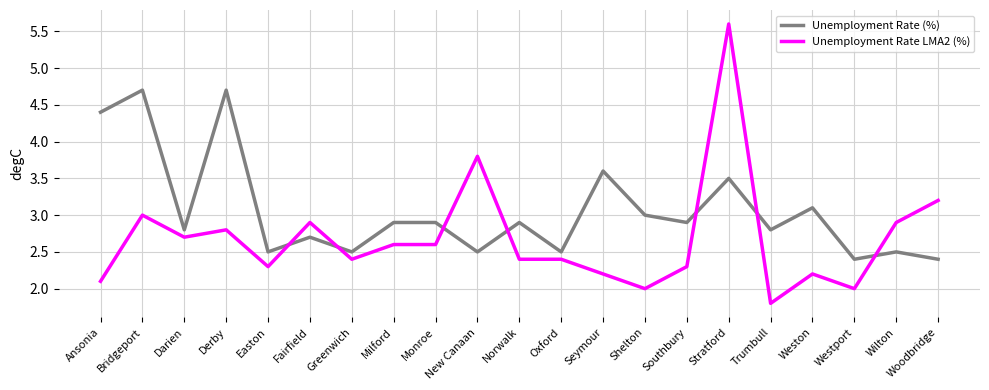

What position from the left is Weston?

18